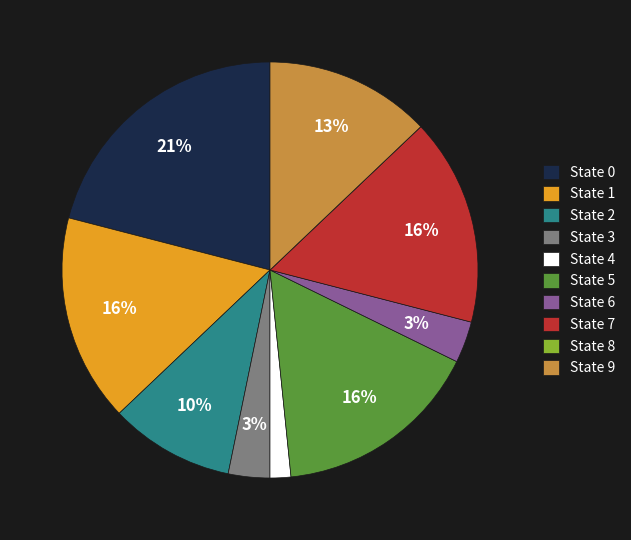

Is State 5 the majority of the pie?

No